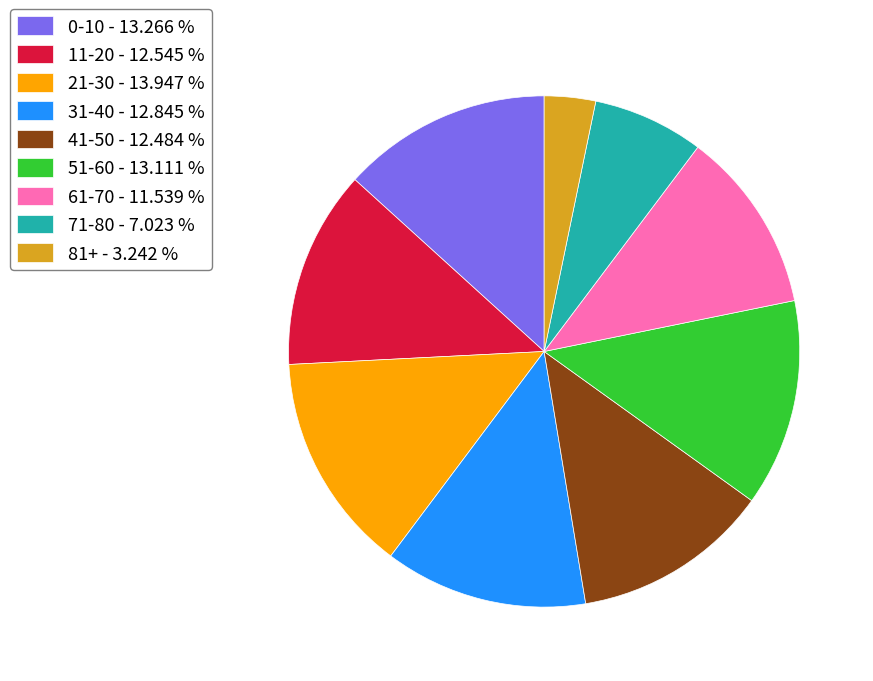

Between 0-10 - 13.266 % and 21-30 - 13.947 %, which is larger?

21-30 - 13.947 %